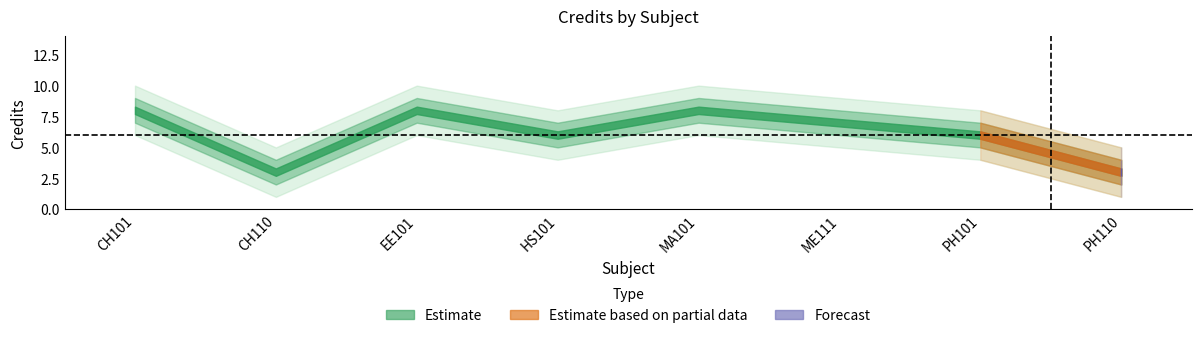

What is the value of the credit point at the 3rd from the left?

8